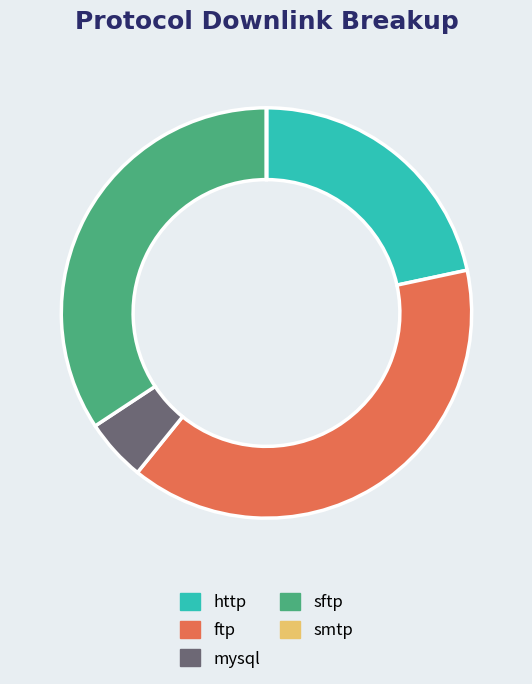

Does any single category account for the majority?

No